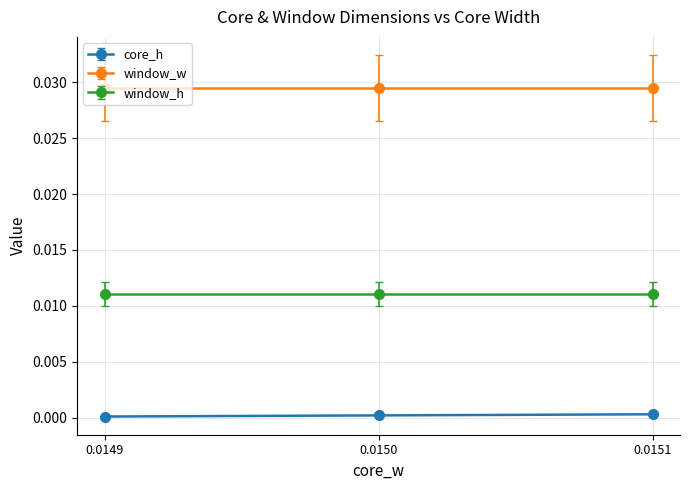

At which label is core_h closest to 0?

0.0149